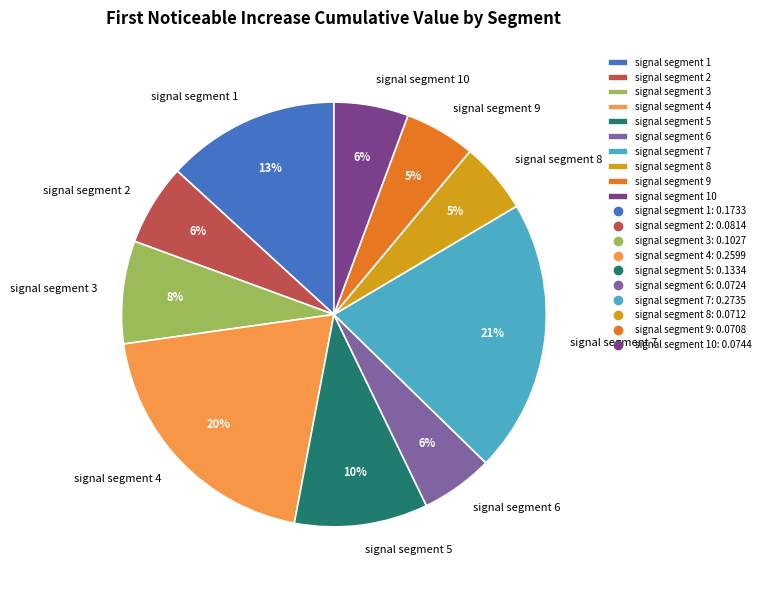

Is there any slice that represents more than half of the pie?

No